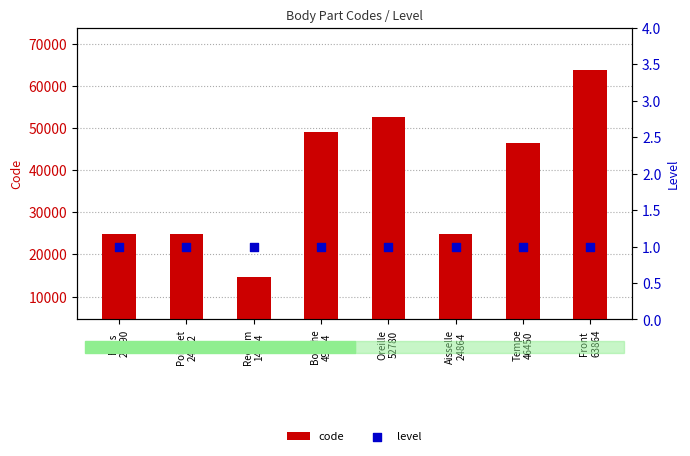

At which category is the sum across all series the highest?

Front
63864